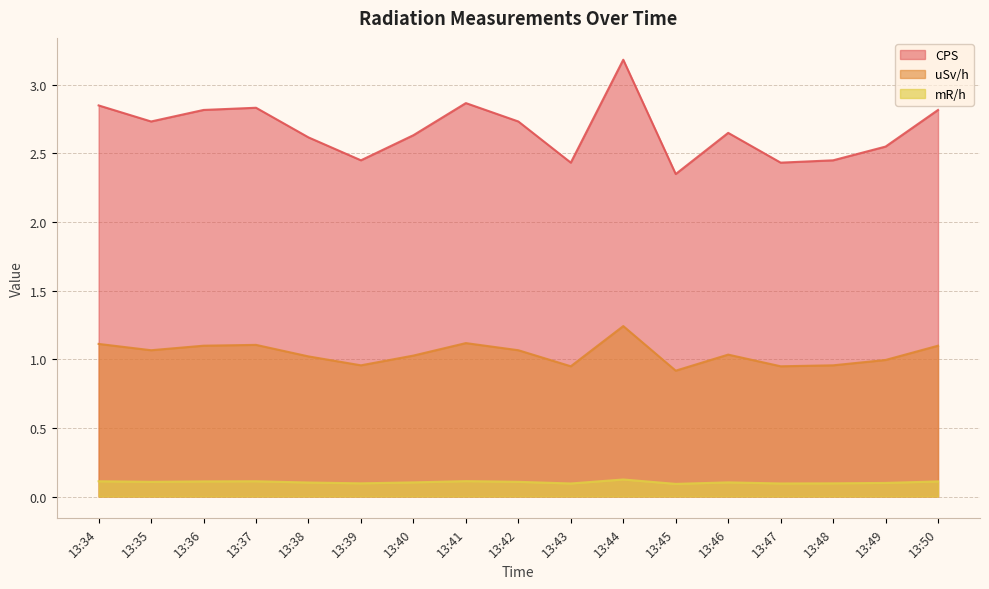

How many distinct data groups are displayed?

3